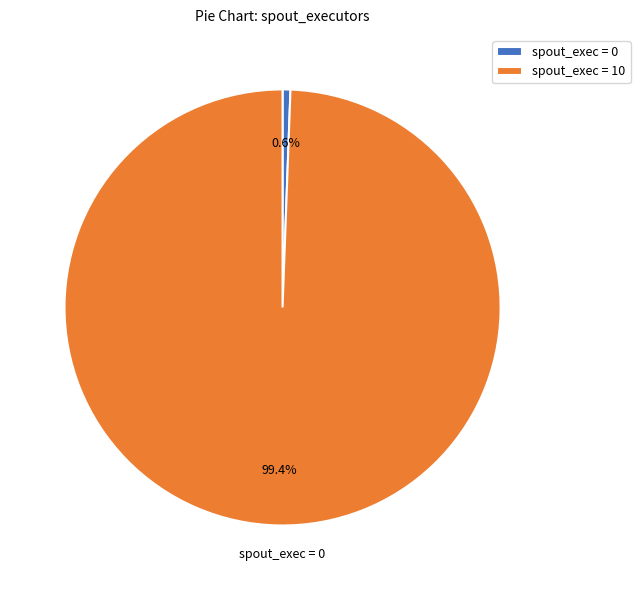

Is the sum of spout_exec = 0 and spout_exec = 10 greater than half?

Yes